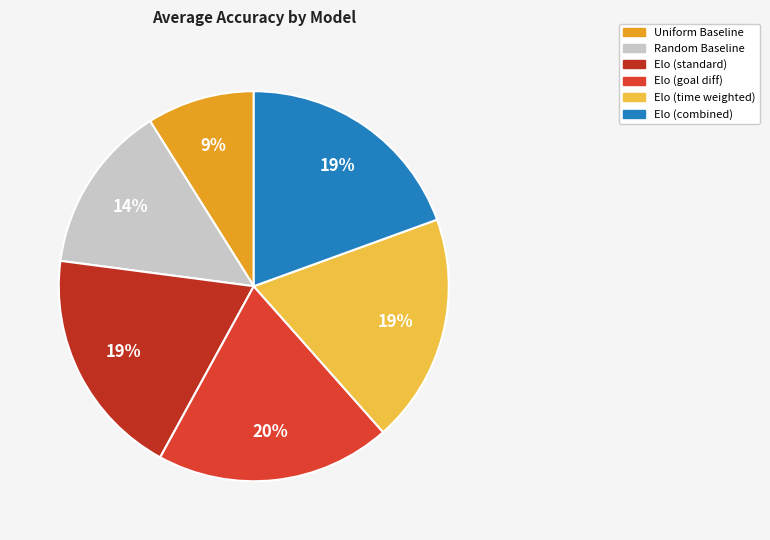

Which slice is the smallest?

Uniform Baseline